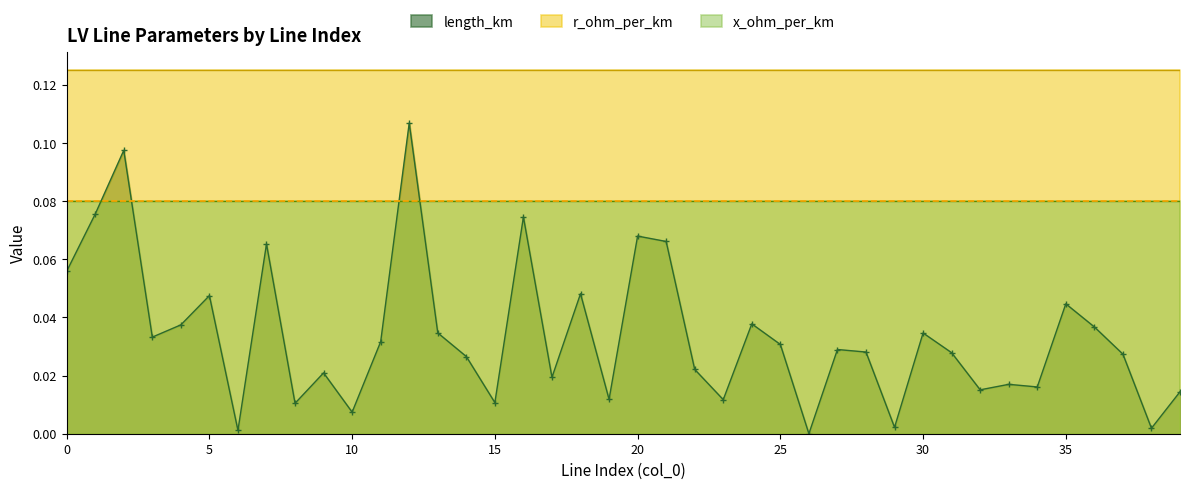

What is the difference between the highest and lowest values at 34?

0.1